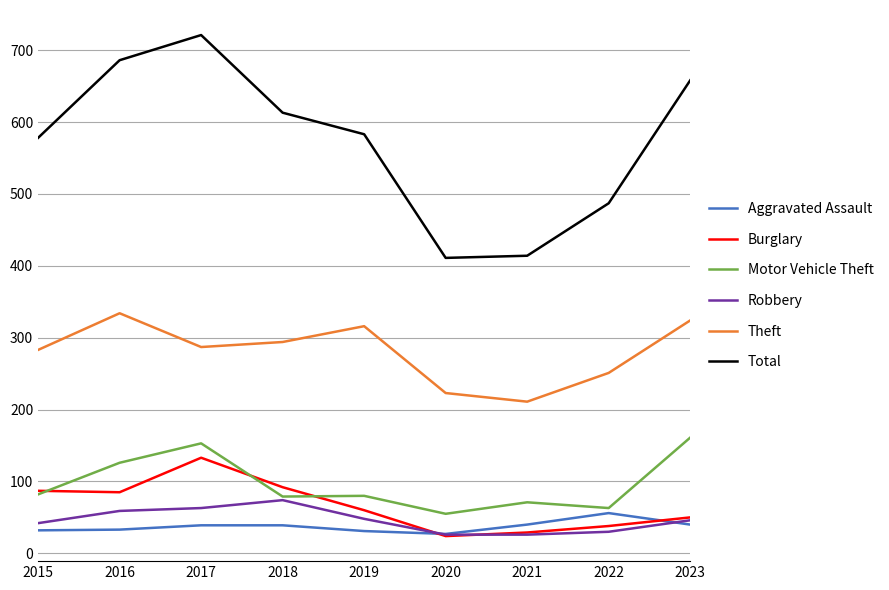

True or false: Motor Vehicle Theft and Burglary cross at least once.

True